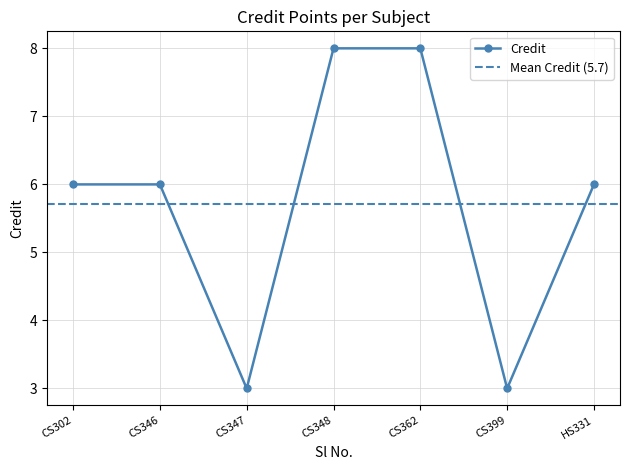

Where does the data first go above 6?

CS348